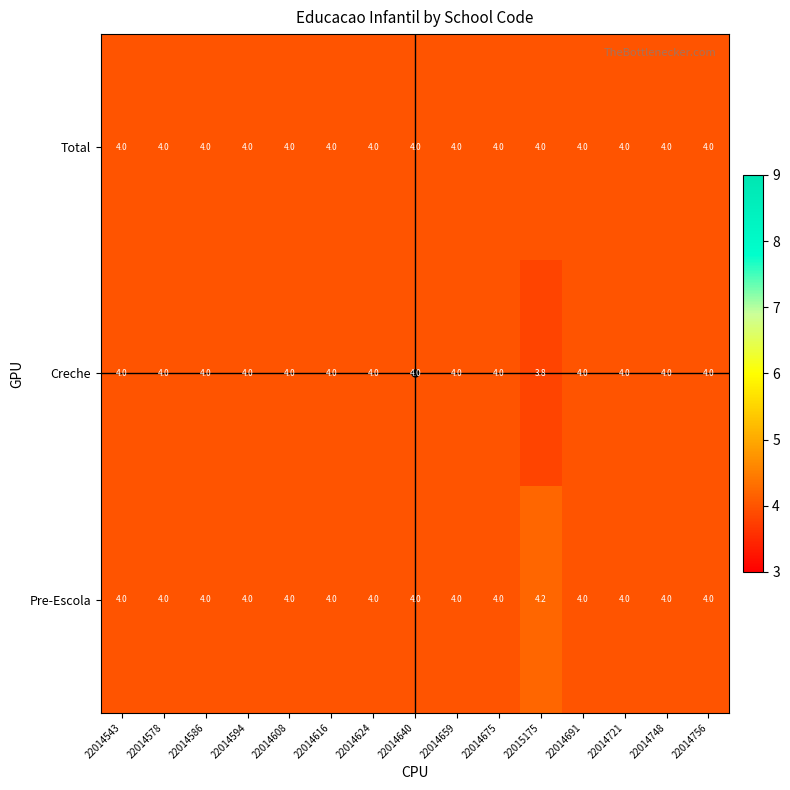

Is it true that Creche equals 2.4 at 22014594?

False